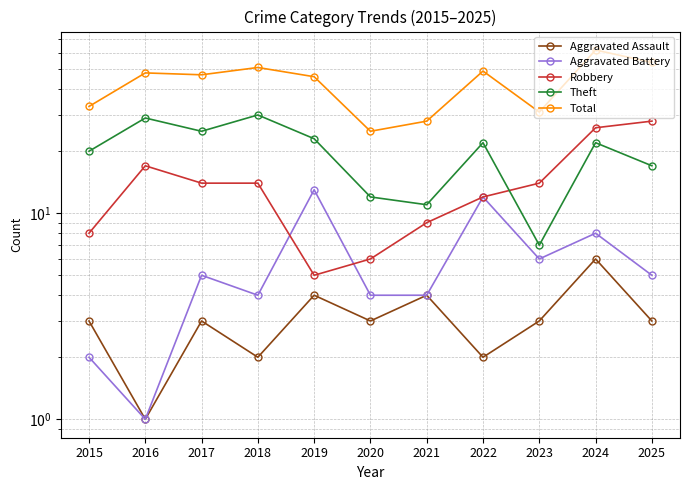

How many series are shown in this chart?

5